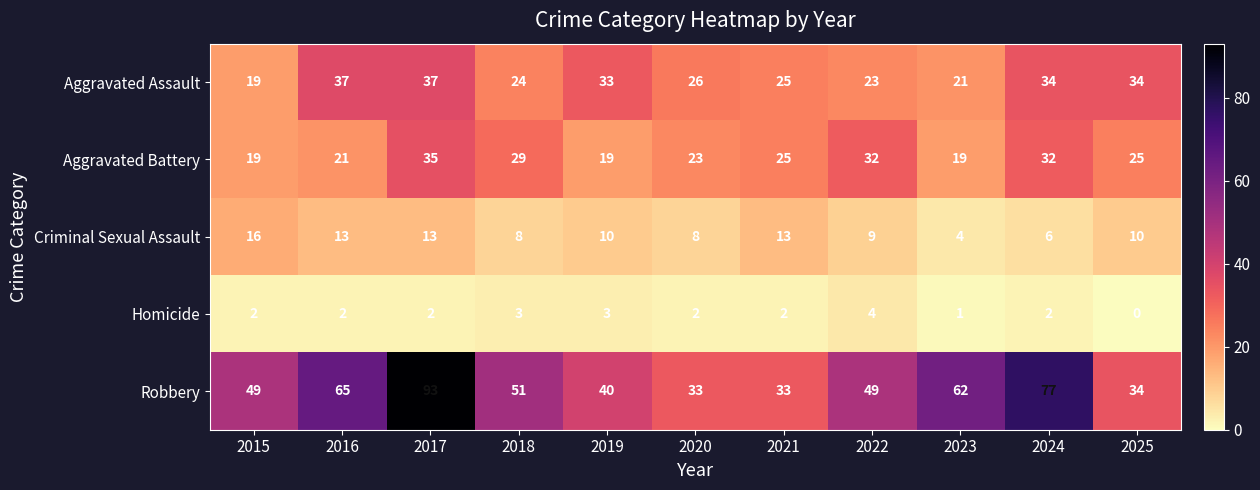

What is the total value across all series at 2015?

105